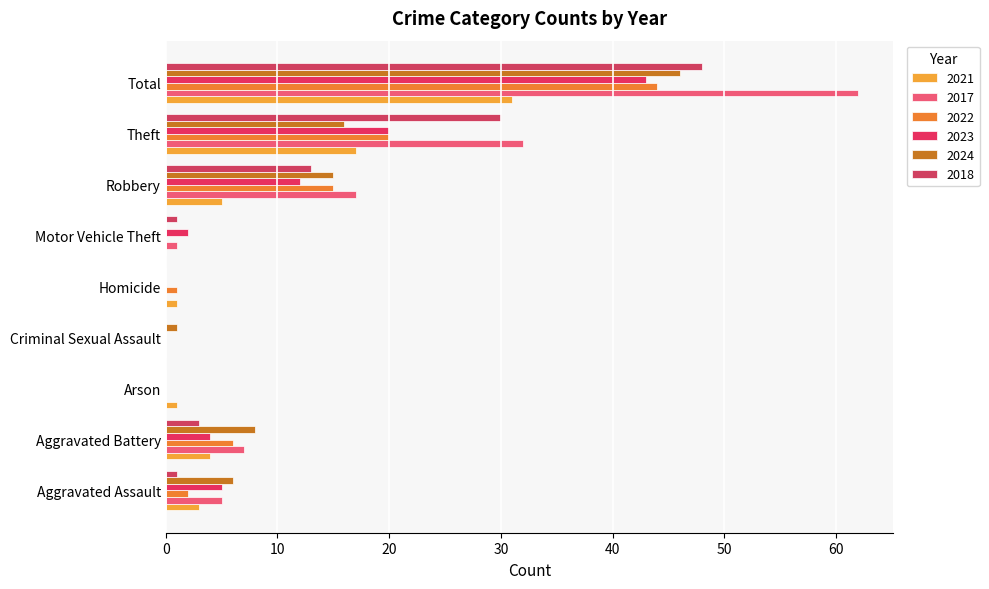

How many data points does each series have?

9